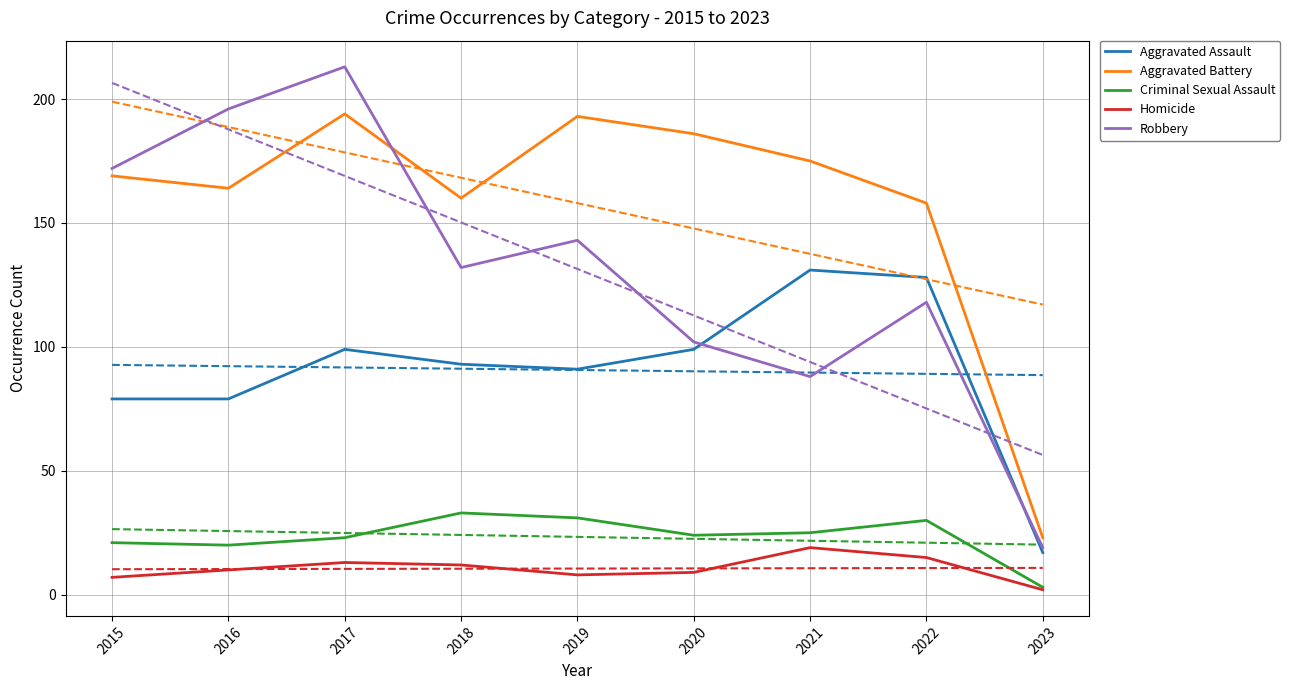

At which label does Robbery first exceed 132?

2015